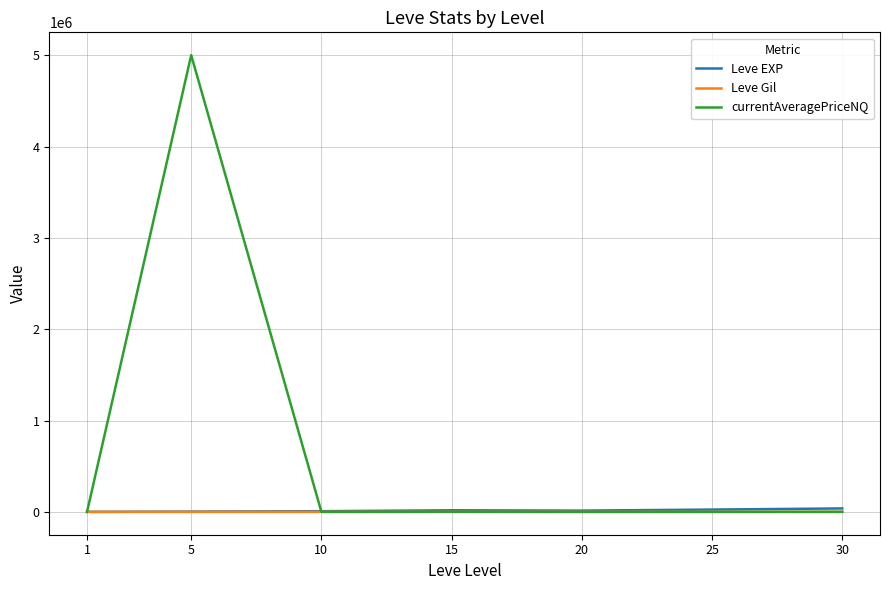

What is the greatest value displayed?

5000333.3